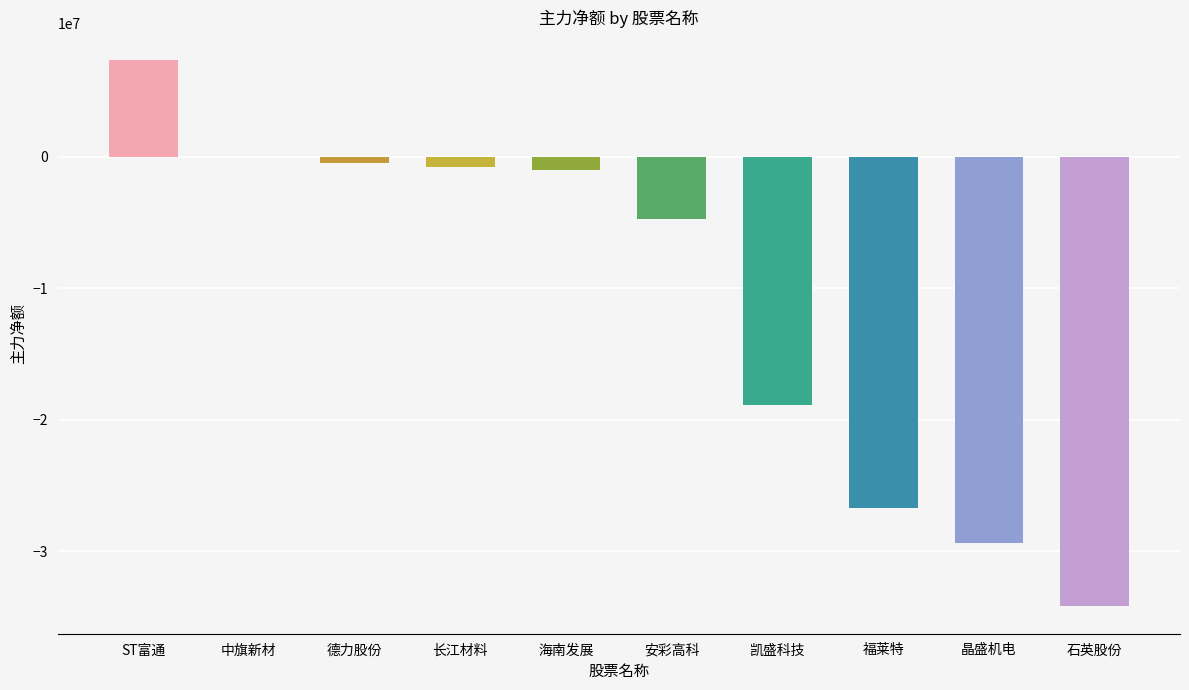

True or false: the data shows -17590 at 中旗新材.

True